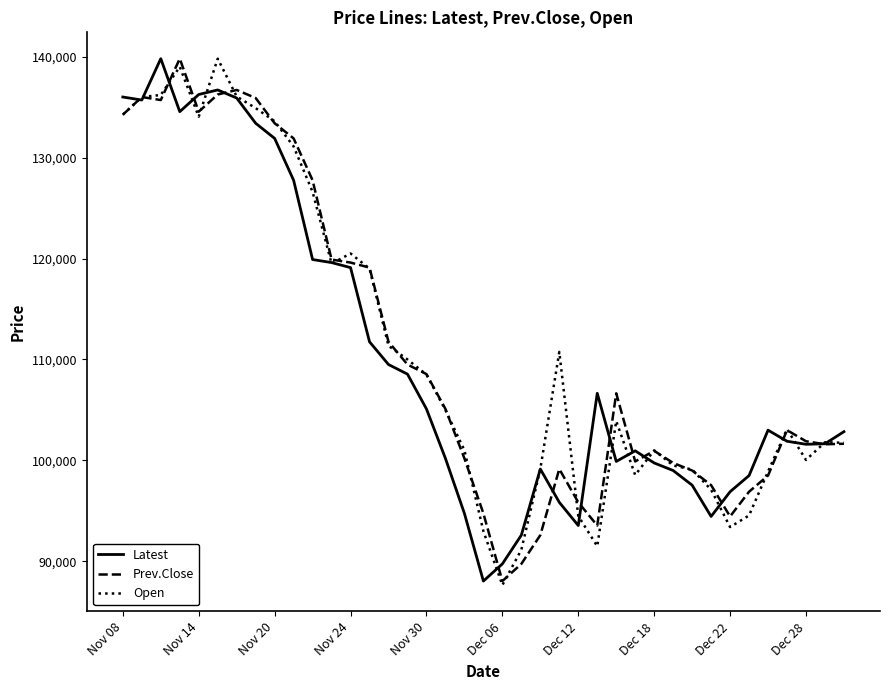

What is the greatest value displayed?

139800